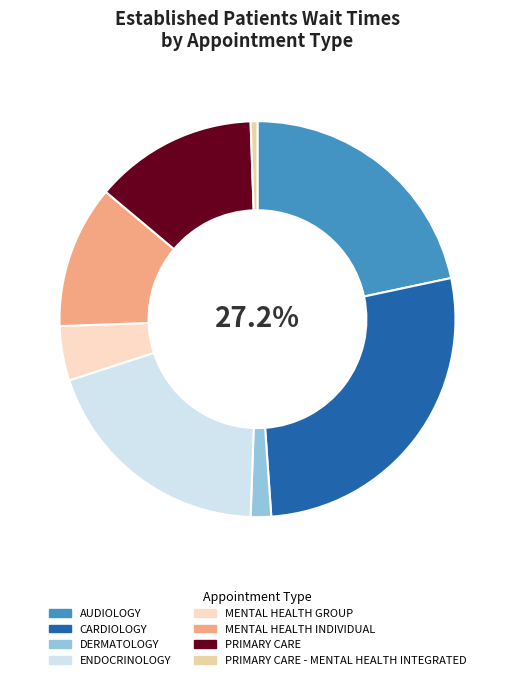

Between CARDIOLOGY and MENTAL HEALTH GROUP, which is larger?

CARDIOLOGY